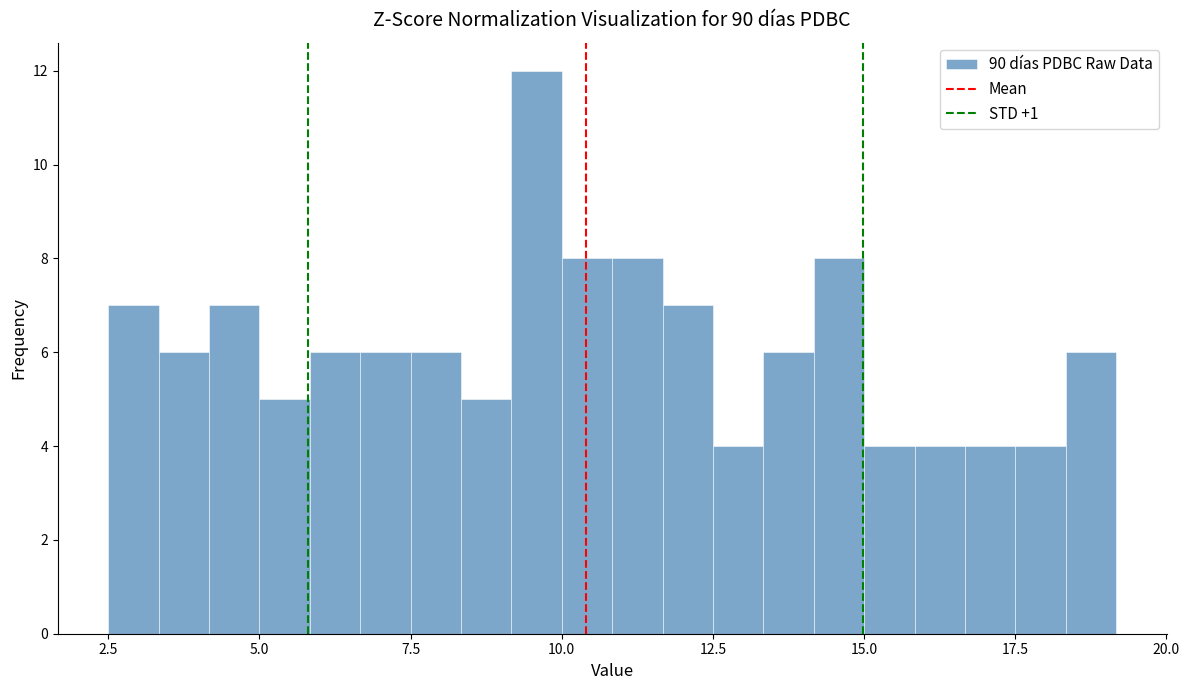

Around what value on the x-axis is the tallest bar? Give the approximate position of its centre, as read against the axis.

9.5